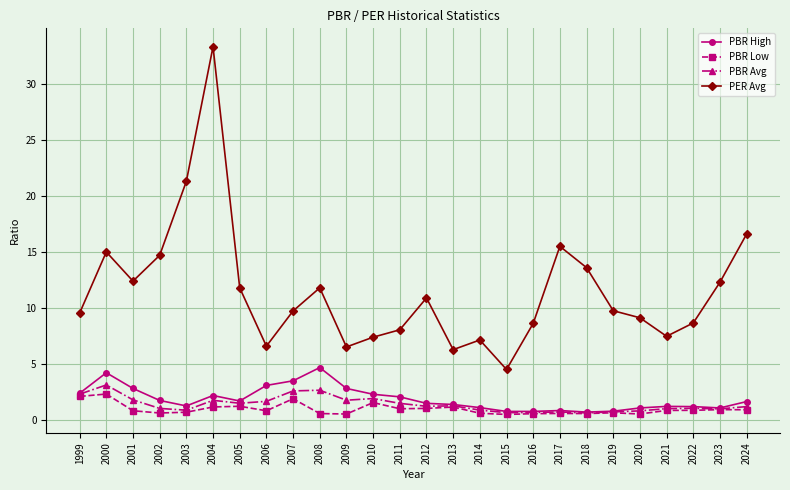

The PBR High series shows 1.7 at 2005. True or false?

True